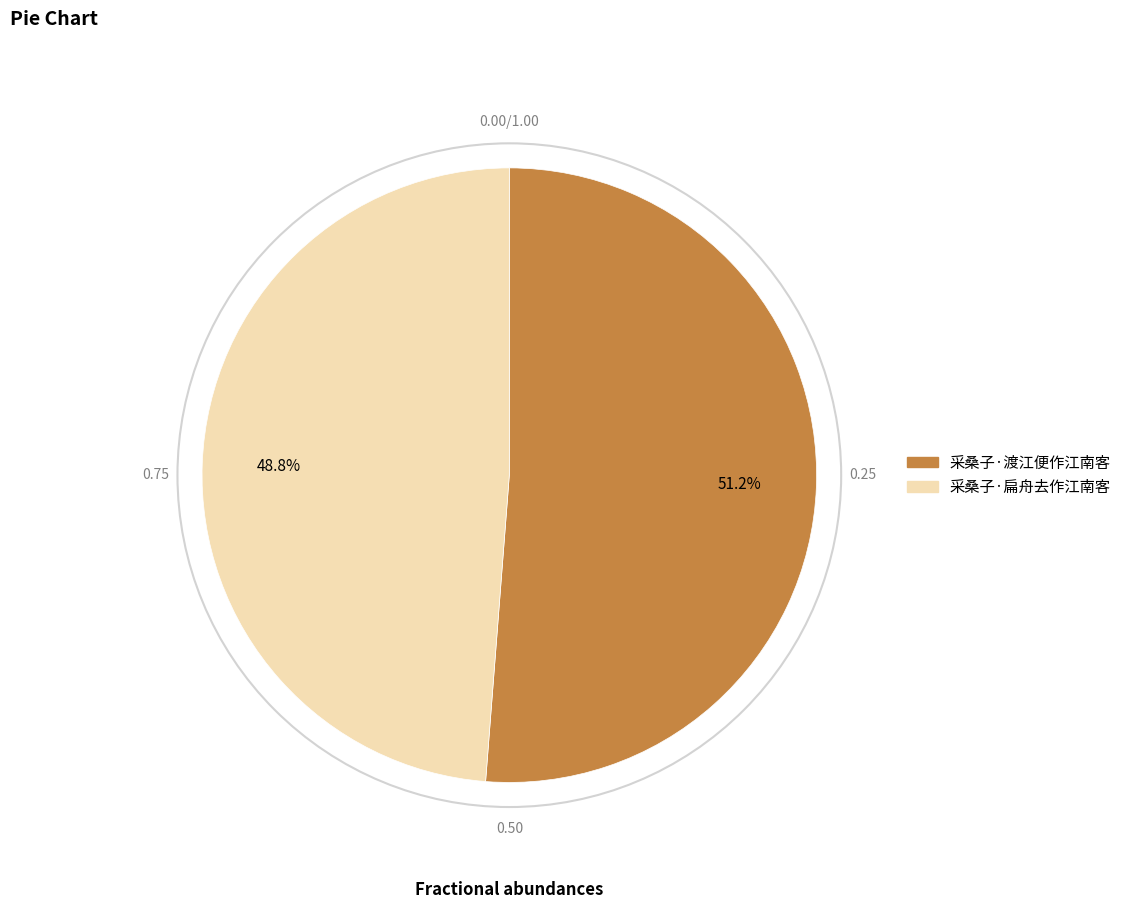

To the nearest percent, what is the difference between the 采桑子·渡江便作江南客 and 采桑子·扁舟去作江南客 slice percentages?

2%